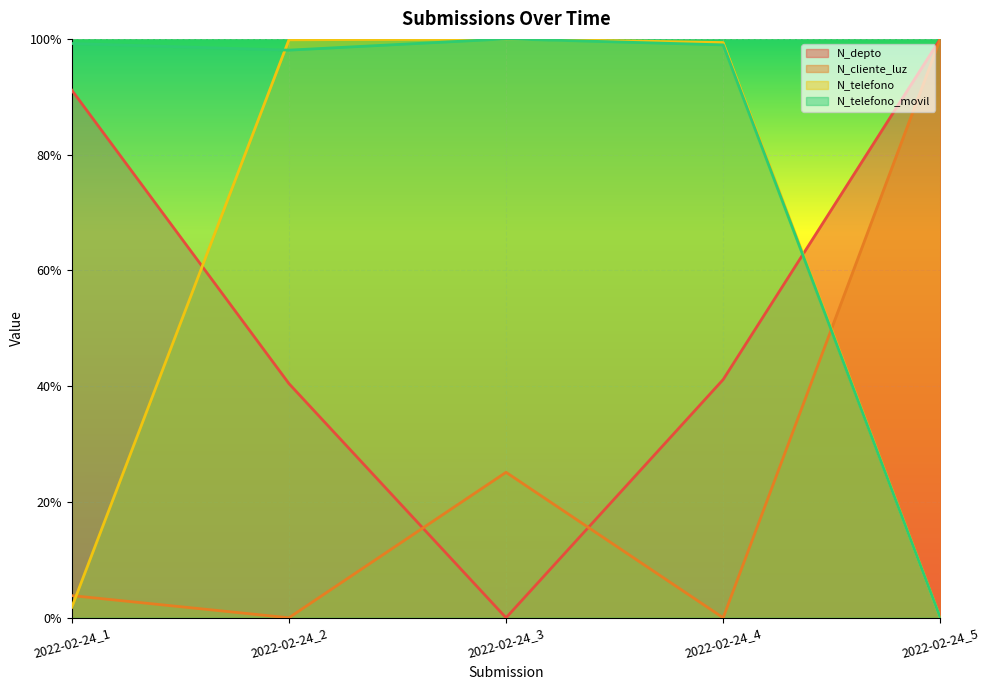

Is it true that N_telefono_movil equals 1.0 at 2022-02-24_3?

True